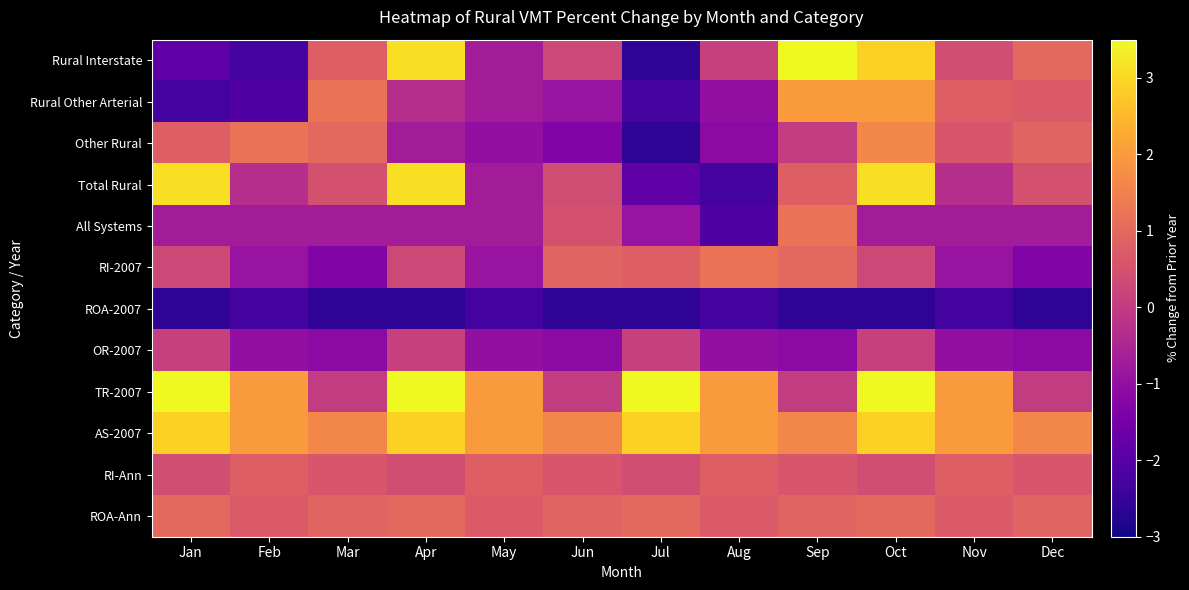

How many series are shown in this chart?

12